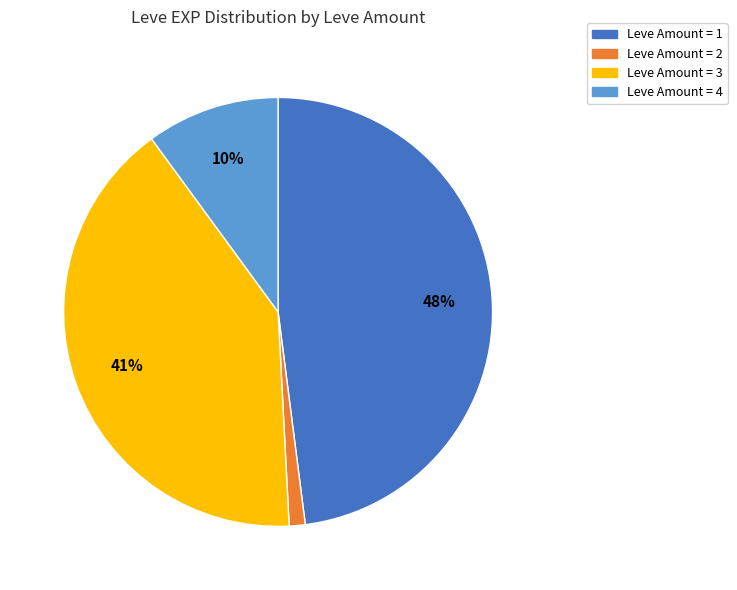

Is there any slice that represents more than half of the pie?

No